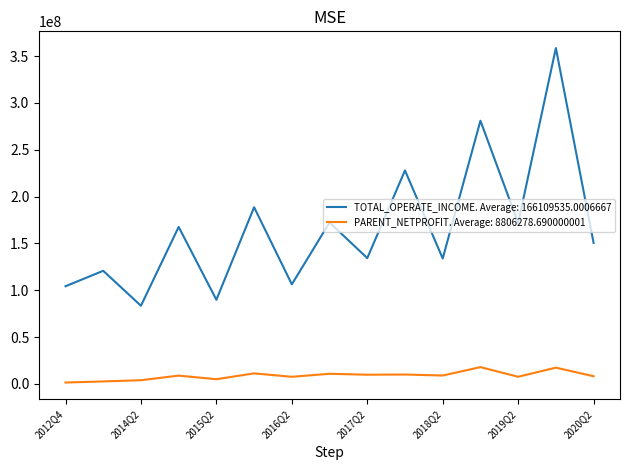

Rank the series by their average value, from lowest to highest.

PARENT_NETPROFIT. Average: 8806278.690000001, TOTAL_OPERATE_INCOME. Average: 166109535.0006667